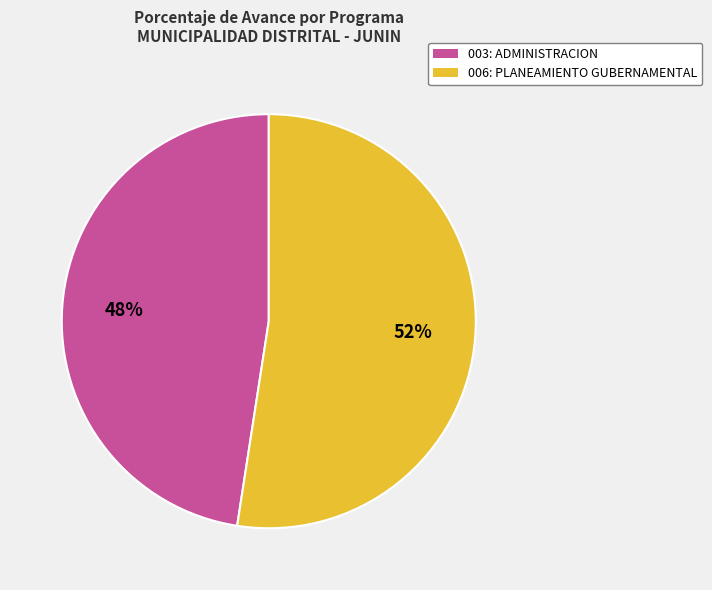

True or false: 006: PLANEAMIENTO GUBERNAMENTAL accounts for 46% of the total.

False